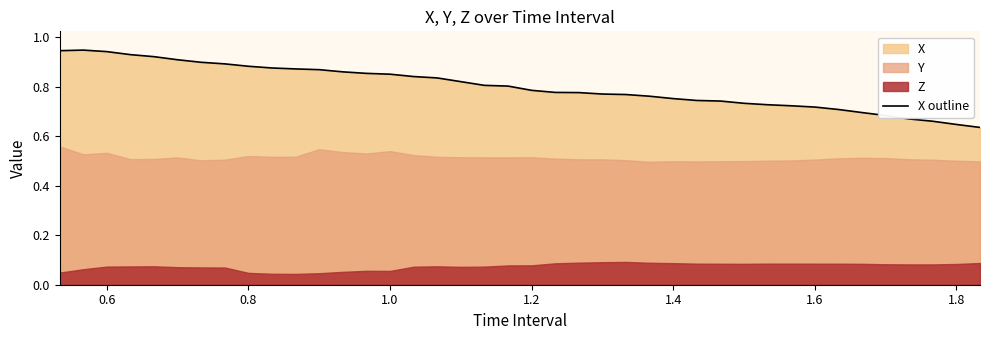

What is the maximum value shown in the chart?

0.9